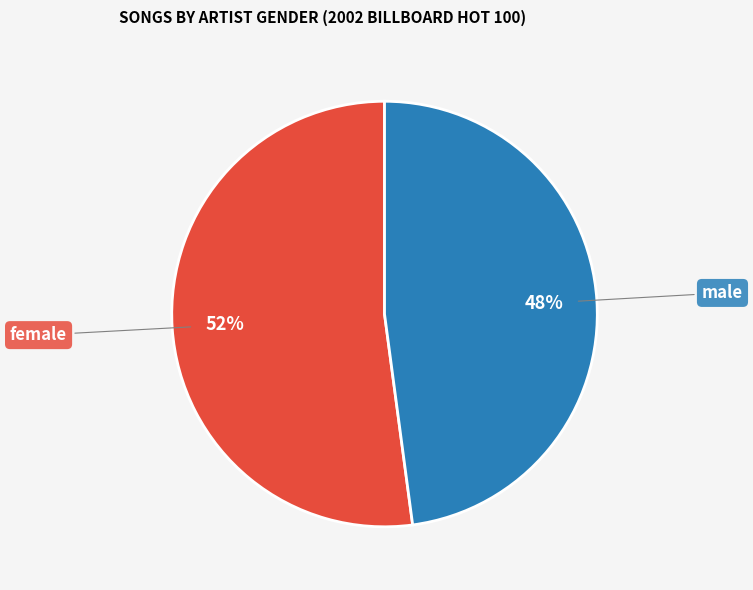

To the nearest percent, what is the average slice percentage?

50%